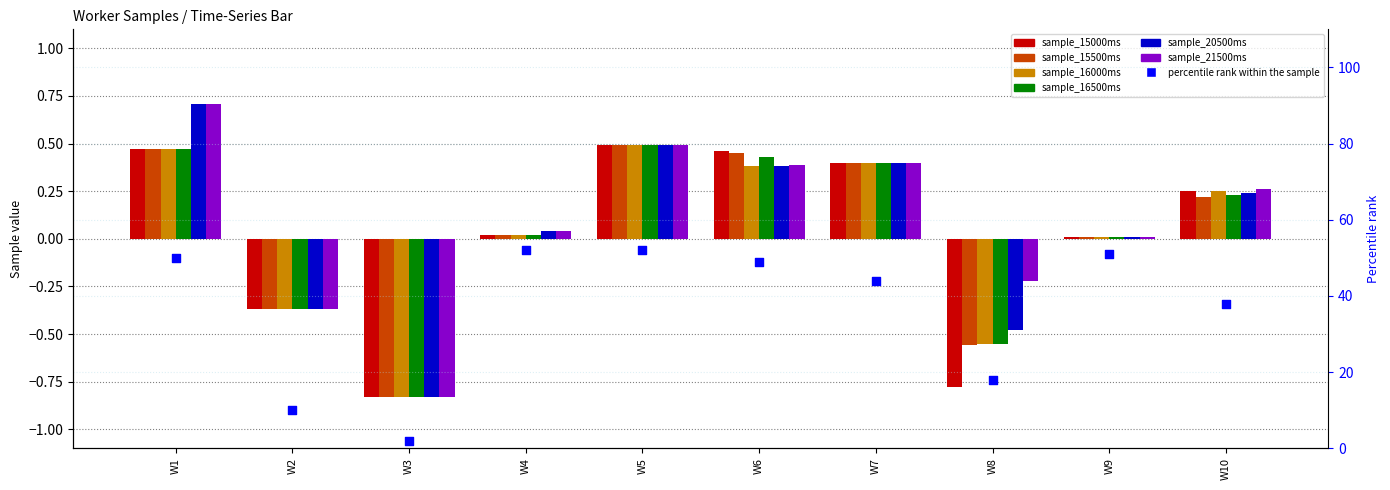

Which series has the largest total across all categories?

sample_21500ms